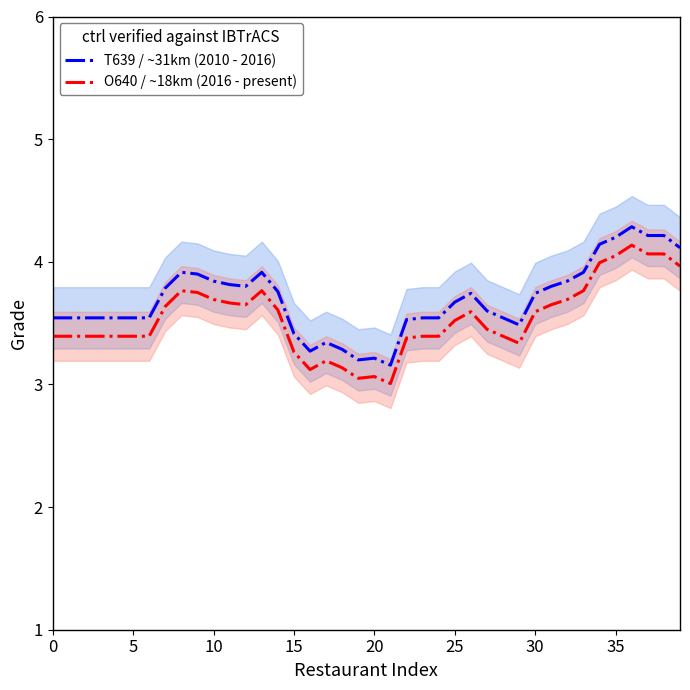

Between 14 and 31, which series saw the biggest shift?

T639 / ~31km (2010 - 2016)